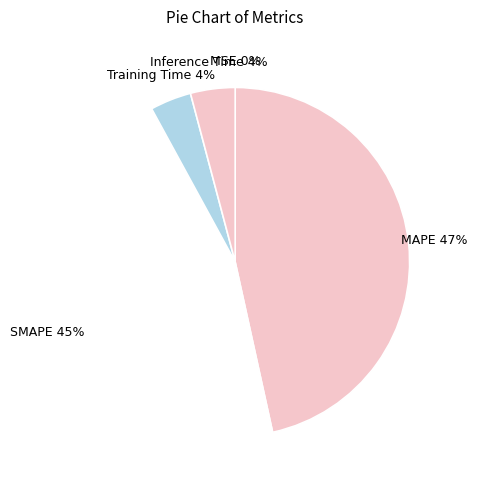

Rank the categories by value from highest to lowest.

MAPE, SMAPE, Inference Time, Training Time, MSE